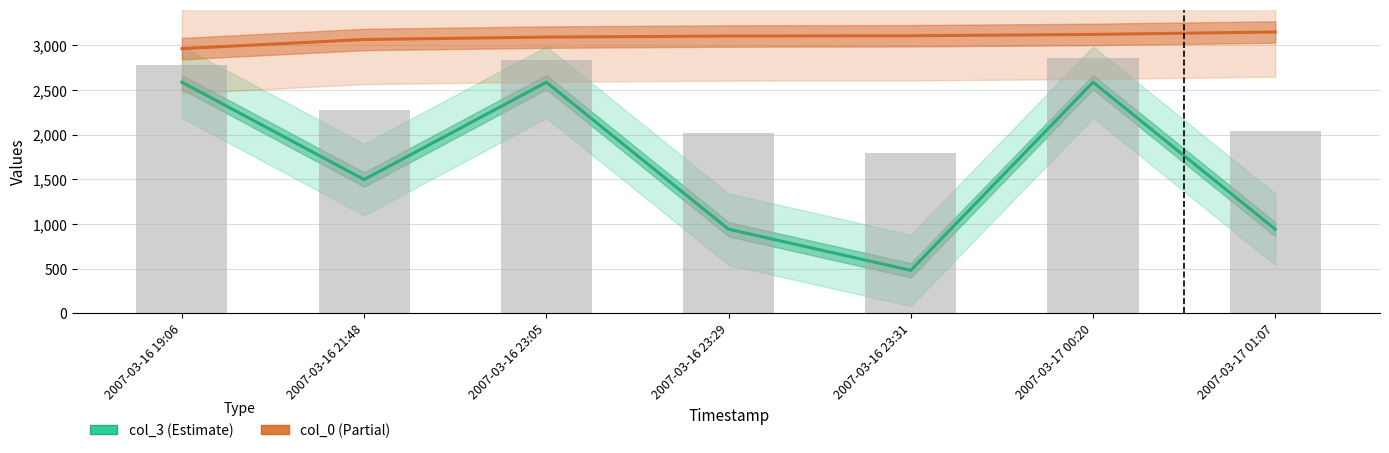

How many data points does each series have?

7